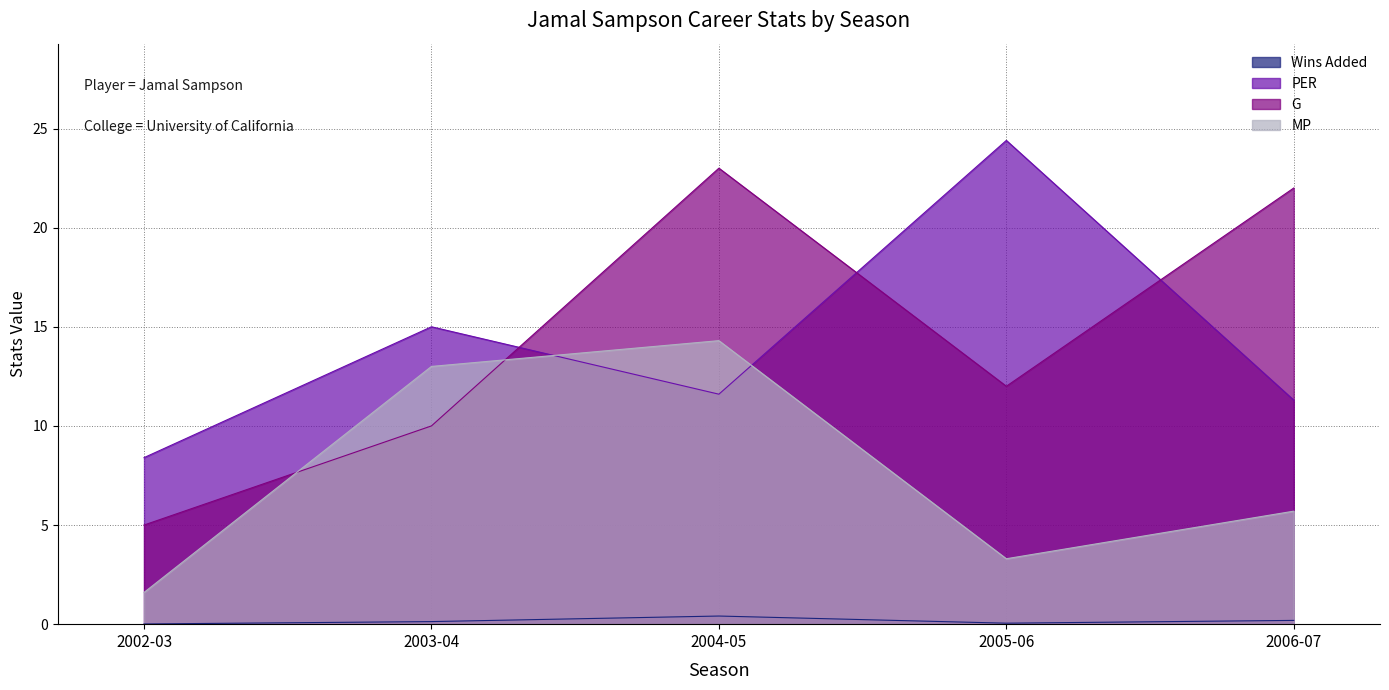

Count the number of categories in the chart.

5